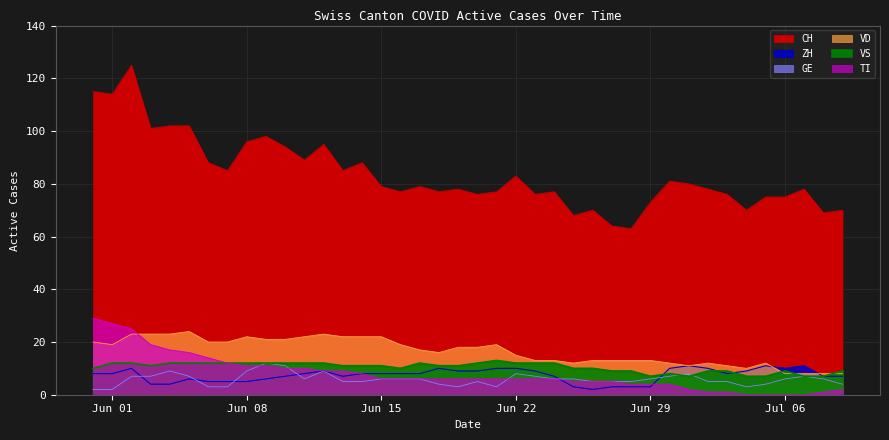

True or false: ZH and VD cross at least once.

True